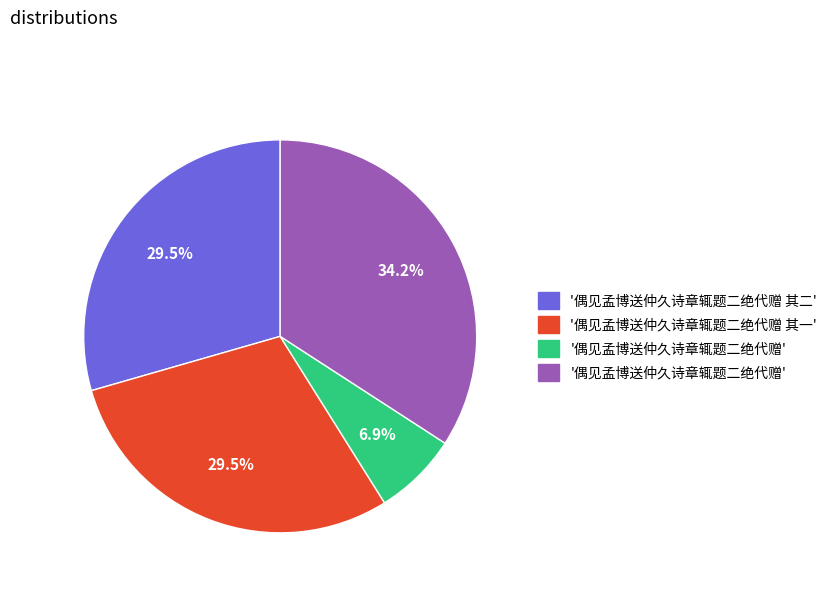

Does any single category account for the majority?

No